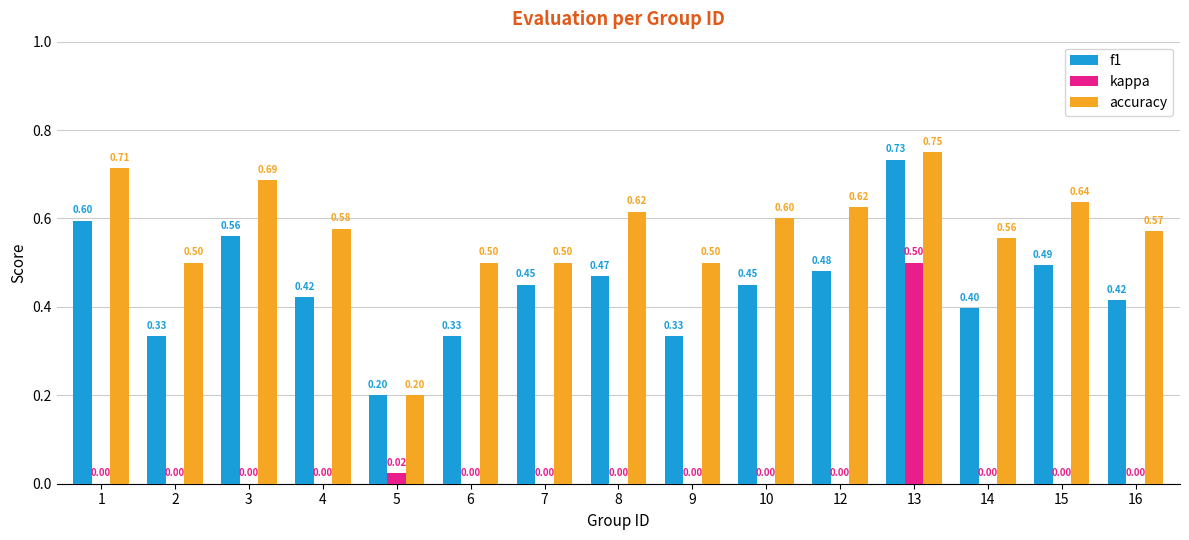

Is the value of accuracy at 13 greater than the value of f1 at 15?

Yes